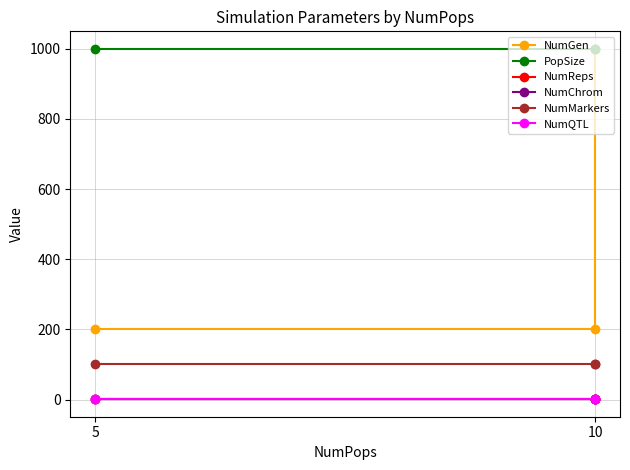

How many lines are shown in the chart?

6